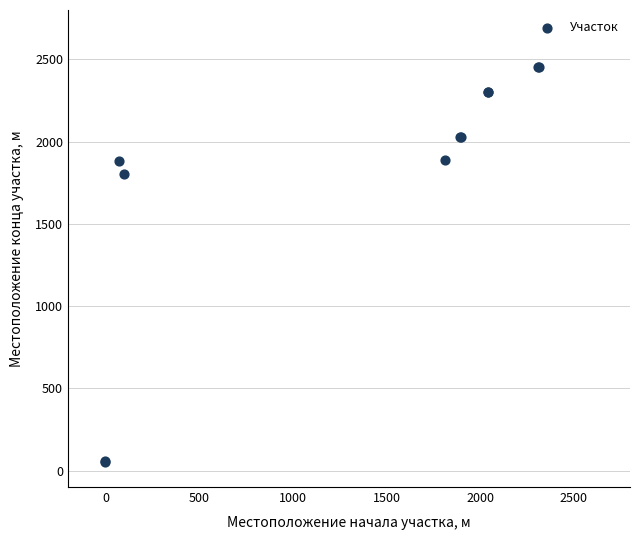

What Y value in the scatter plot is closest to 1255?

1805